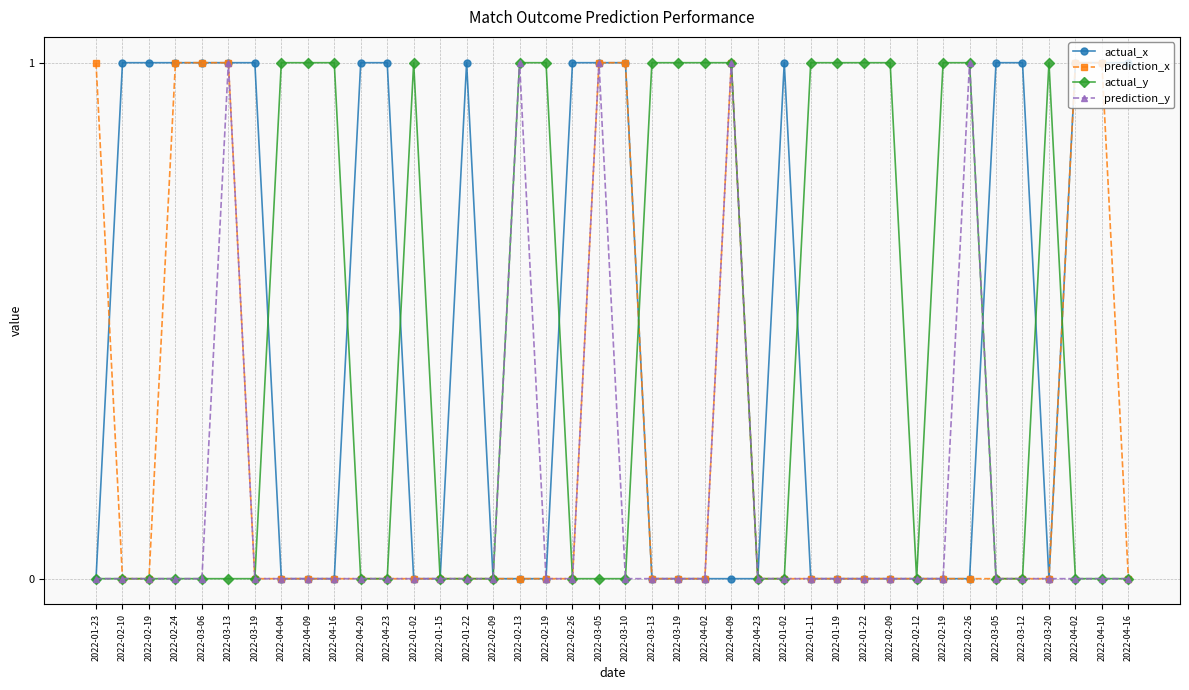

What are all the series names shown in the legend?

actual_x, prediction_x, actual_y, prediction_y